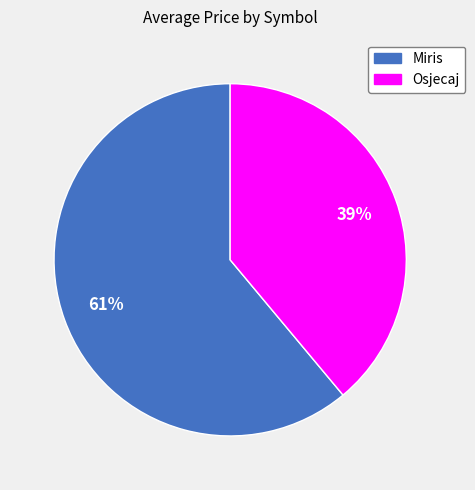

Which slice is the smallest?

Osjecaj